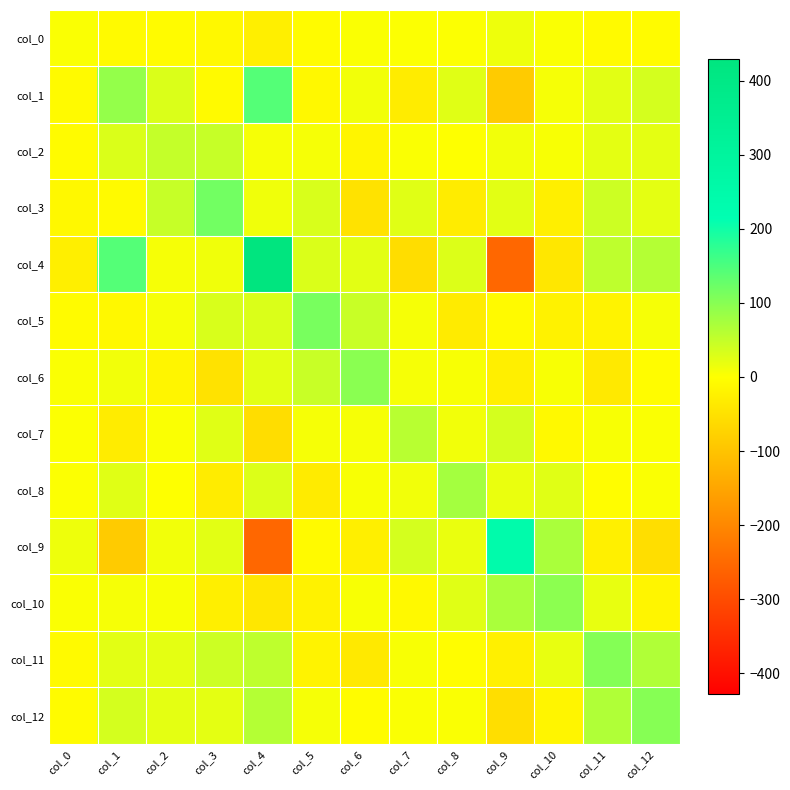

Reading right to left, list all the values displayed in this chart.

col_0: col_12=-6.1	col_11=-6.9	col_10=4.2	col_9=13.4	col_8=2.0	col_7=2.5	col_6=4.1	col_5=-5.7	col_4=-25.5	col_3=-10.5	col_2=-5.2	col_1=-8.3	col_0=4.1
col_1: col_12=36.7	col_11=24.4	col_10=7.5	col_9=-86.0	col_8=26.7	col_7=-30.3	col_6=11.7	col_5=-10.8	col_4=142.3	col_3=-7.9	col_2=31.4	col_1=89.4	col_0=-8.3
col_2: col_12=23.4	col_11=23.3	col_10=6.3	col_9=11.2	col_8=1.7	col_7=4.3	col_6=-15.2	col_5=7.7	col_4=8.3	col_3=47.3	col_2=49.8	col_1=31.4	col_0=-5.2
col_3: col_12=22.7	col_11=42.3	col_10=-25.2	col_9=24.6	col_8=-30.3	col_7=25.7	col_6=-47.6	col_5=32.7	col_4=12.2	col_3=118.4	col_2=47.3	col_1=-7.9	col_0=-10.5
col_4: col_12=63.2	col_11=54.3	col_10=-38.8	col_9=-253.6	col_8=30.0	col_7=-56.5	col_6=23.9	col_5=30.3	col_4=428.5	col_3=12.2	col_2=8.3	col_1=142.3	col_0=-25.5
col_5: col_12=7.1	col_11=-19.3	col_10=-21.4	col_9=-7.8	col_8=-32.0	col_7=7.4	col_6=45.2	col_5=112.8	col_4=30.3	col_3=32.7	col_2=7.7	col_1=-10.8	col_0=-5.7
col_6: col_12=-4.2	col_11=-36.4	col_10=6.6	col_9=-25.7	col_8=5.4	col_7=7.1	col_6=97.3	col_5=45.2	col_4=23.9	col_3=-47.6	col_2=-15.2	col_1=11.7	col_0=4.1
col_7: col_12=3.9	col_11=5.4	col_10=-10.0	col_9=36.4	col_8=11.7	col_7=58.8	col_6=7.1	col_5=7.4	col_4=-56.5	col_3=25.7	col_2=4.3	col_1=-30.3	col_0=2.5
col_8: col_12=5.0	col_11=-1.7	col_10=26.2	col_9=17.8	col_8=76.9	col_7=11.7	col_6=5.4	col_5=-32.0	col_4=30.0	col_3=-30.3	col_2=1.7	col_1=26.7	col_0=2.0
col_9: col_12=-54.1	col_11=-24.5	col_10=71.9	col_9=243.3	col_8=17.8	col_7=36.4	col_6=-25.7	col_5=-7.8	col_4=-253.6	col_3=24.6	col_2=11.2	col_1=-86.0	col_0=13.4
col_10: col_12=-16.5	col_11=19.9	col_10=96.0	col_9=71.9	col_8=26.2	col_7=-10.0	col_6=6.6	col_5=-21.4	col_4=-38.8	col_3=-25.2	col_2=6.3	col_1=7.5	col_0=4.2
col_11: col_12=66.9	col_11=103.0	col_10=19.9	col_9=-24.5	col_8=-1.7	col_7=5.4	col_6=-36.4	col_5=-19.3	col_4=54.3	col_3=42.3	col_2=23.3	col_1=24.4	col_0=-6.9
col_12: col_12=101.9	col_11=66.9	col_10=-16.5	col_9=-54.1	col_8=5.0	col_7=3.9	col_6=-4.2	col_5=7.1	col_4=63.2	col_3=22.7	col_2=23.4	col_1=36.7	col_0=-6.1